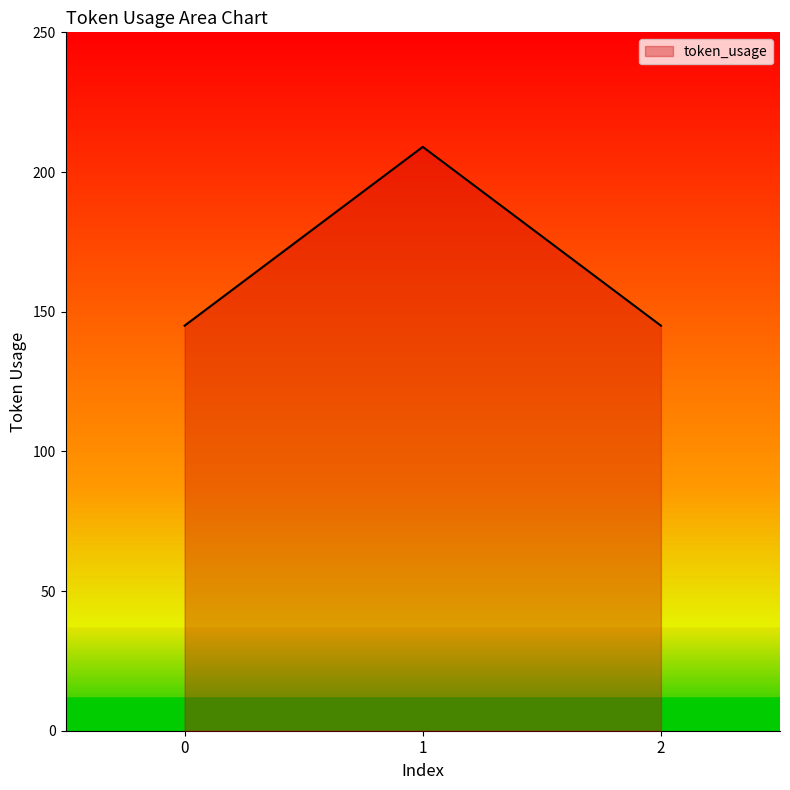

Does the chart display data point markers on the line(s)?

No